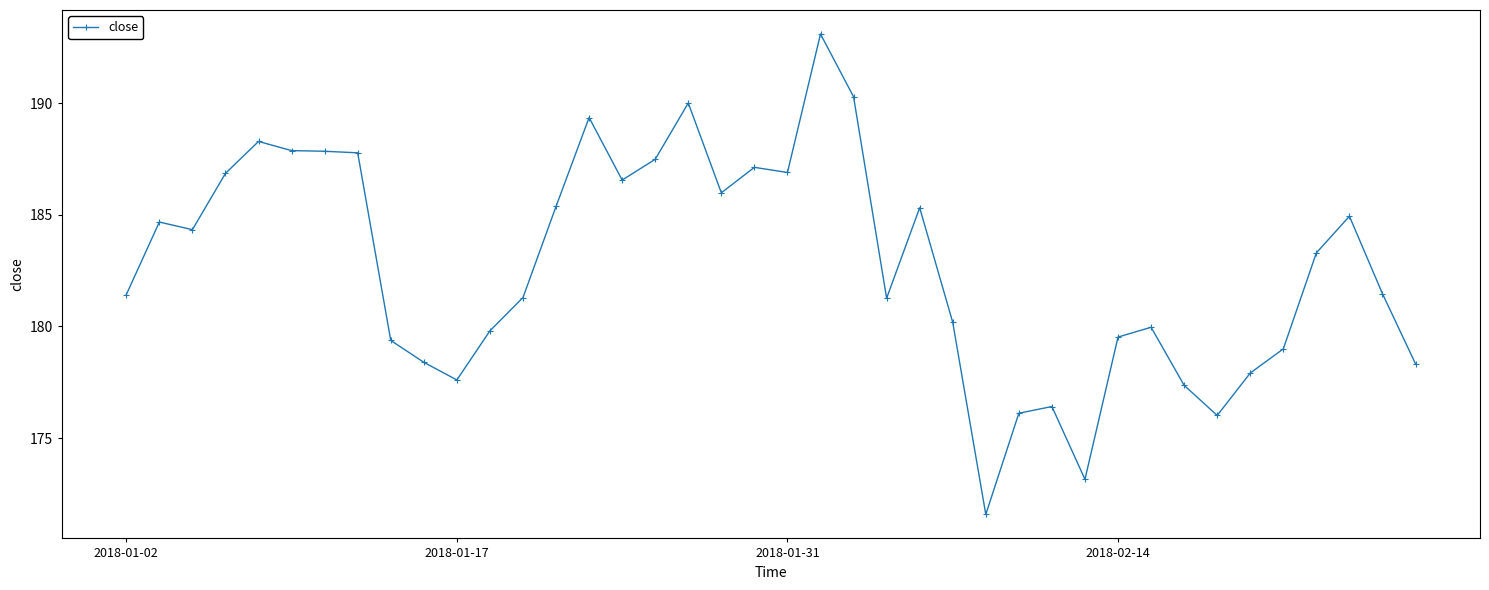

What is the smallest value displayed?

171.6